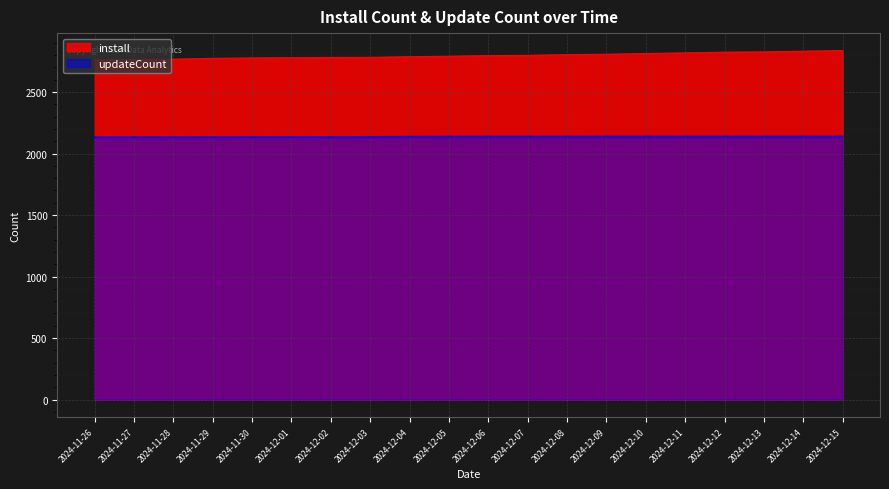

What is the sum of all updateCount values?

42732